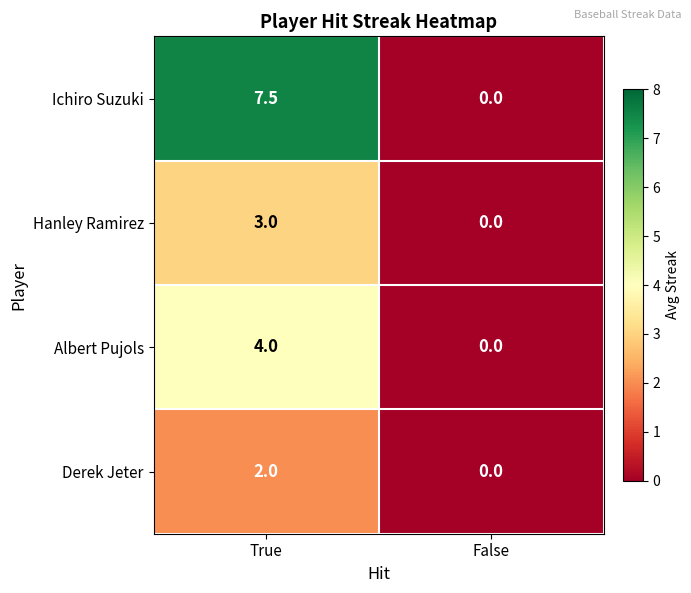

Rank the series at True from lowest to highest value.

Derek Jeter, Hanley Ramirez, Albert Pujols, Ichiro Suzuki